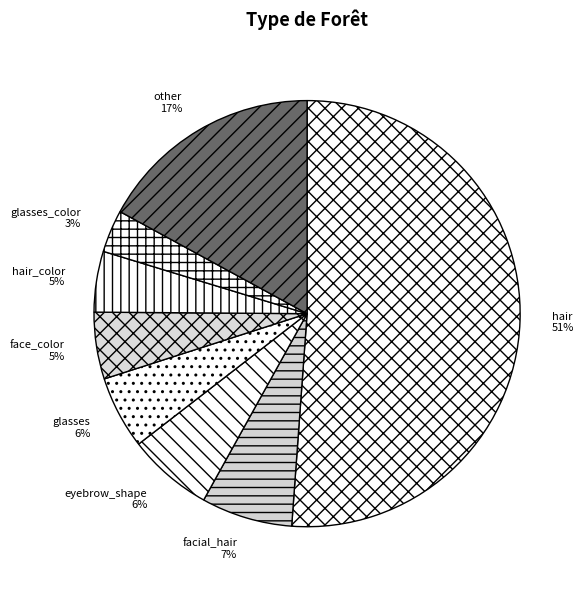

Do other and face_color together represent more than half of the pie?

No